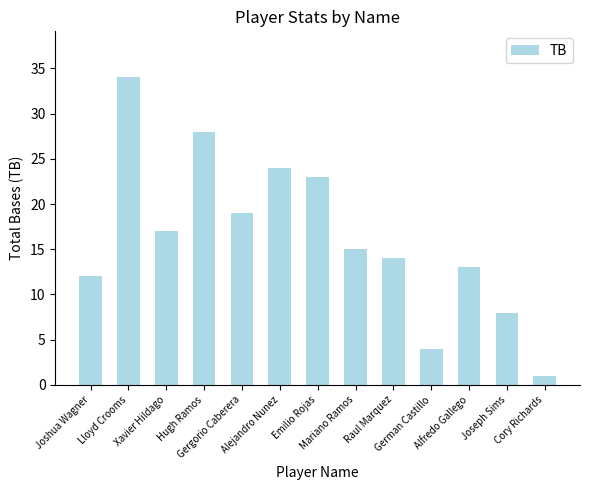

Reading right to left, what are all the values shown in this chart?

1	8	13	4	14	15	23	24	19	28	17	34	12